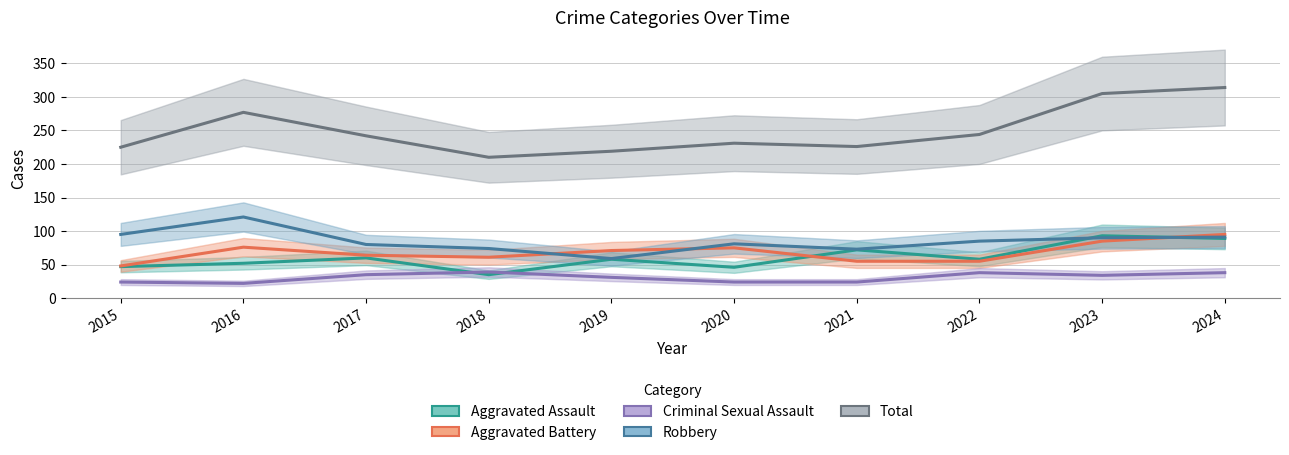

What is the sum of the Robbery values at 2016 and 2019?

180